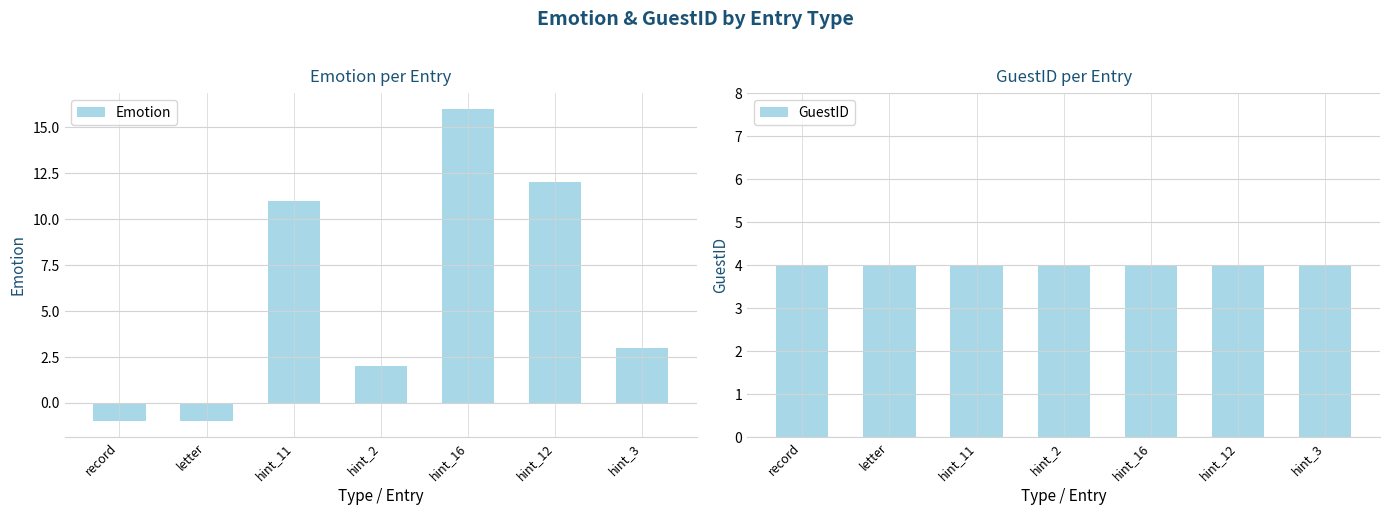

What is the minimum value shown in the chart?

-1